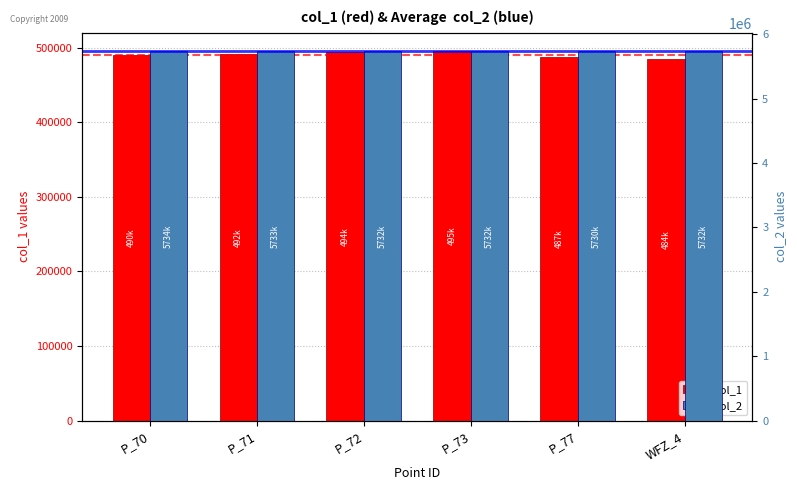

Where does the col_1 series first go above 491506?

P_71